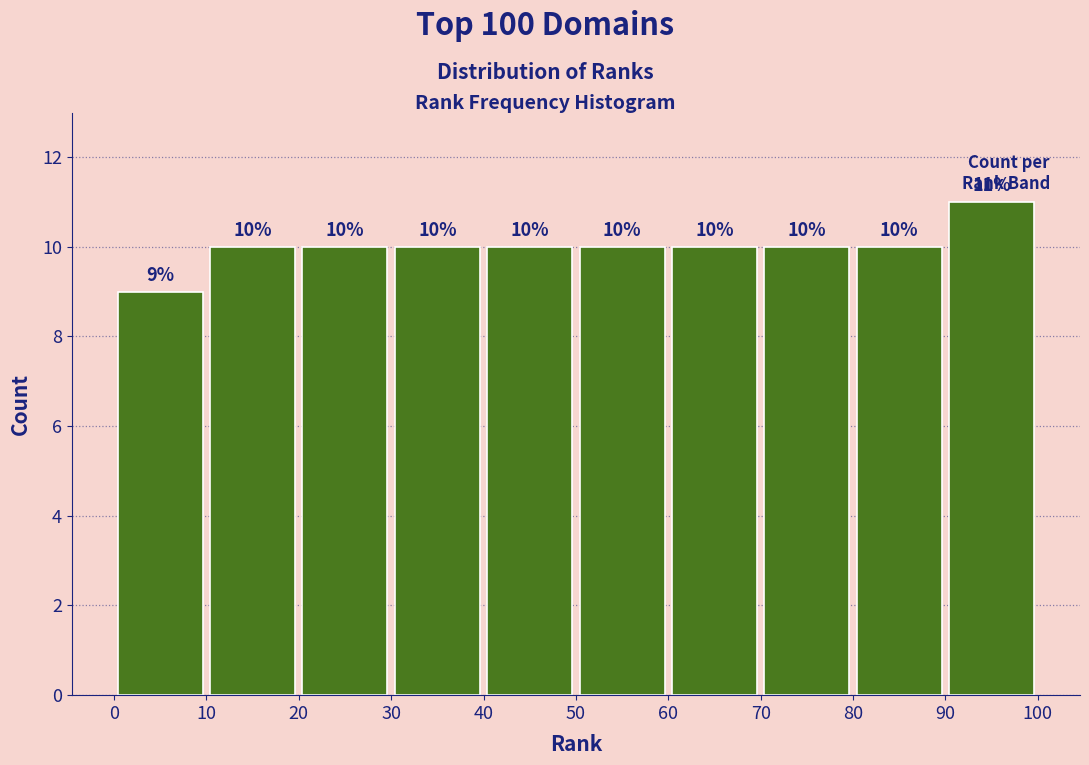

Reading left to right, transcribe this chart: for each bar, give the range it covers on the x-axis and its height.

0 to 10: 9
10 to 20: 10
20 to 30: 10
30 to 40: 10
40 to 50: 10
50 to 60: 10
60 to 70: 10
70 to 80: 10
80 to 90: 10
90 to 100: 11